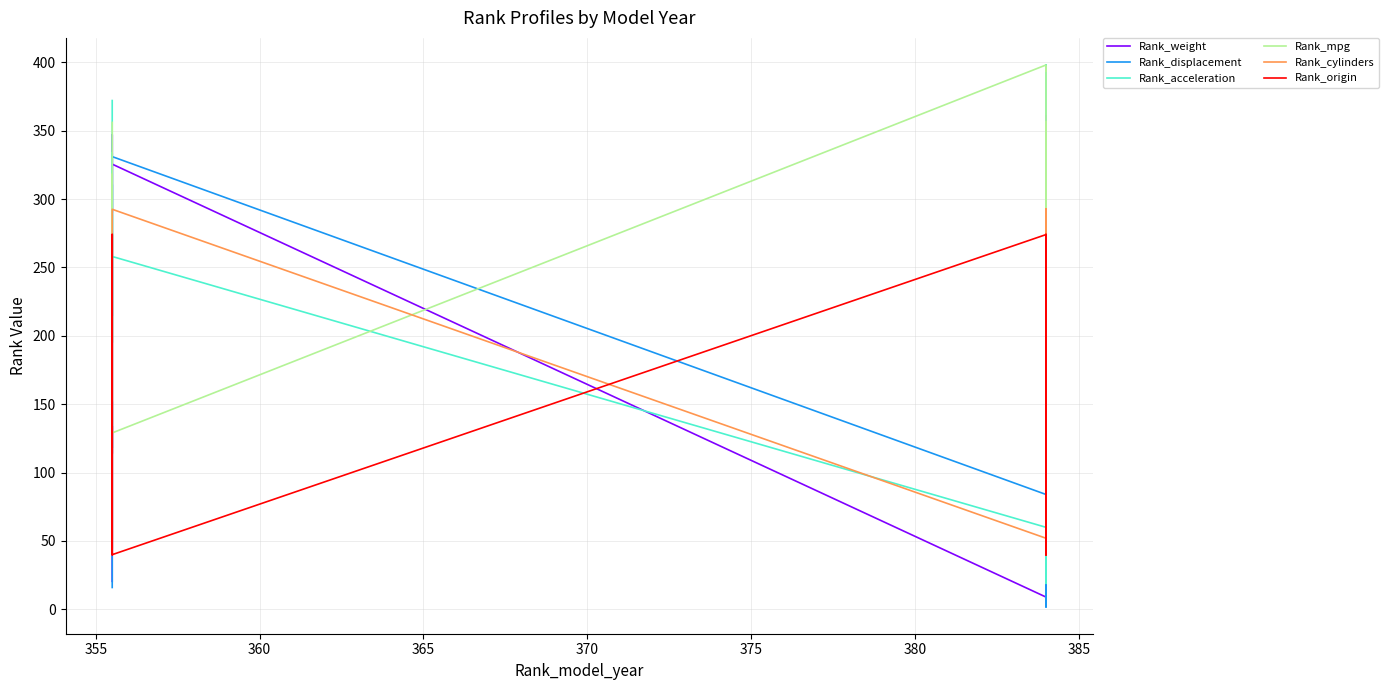

Is this an area chart (filled region under the line)?

No